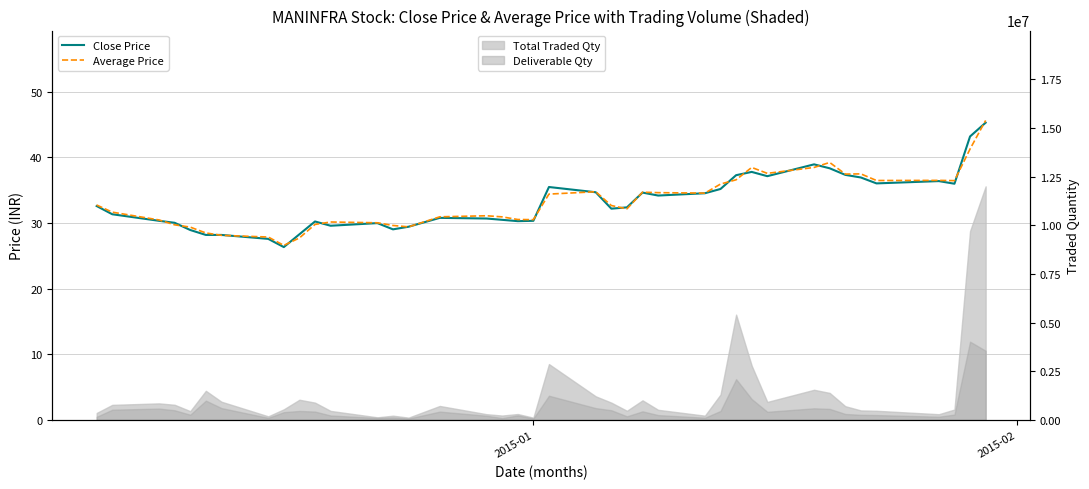

Is this an area chart (filled region under the line)?

No